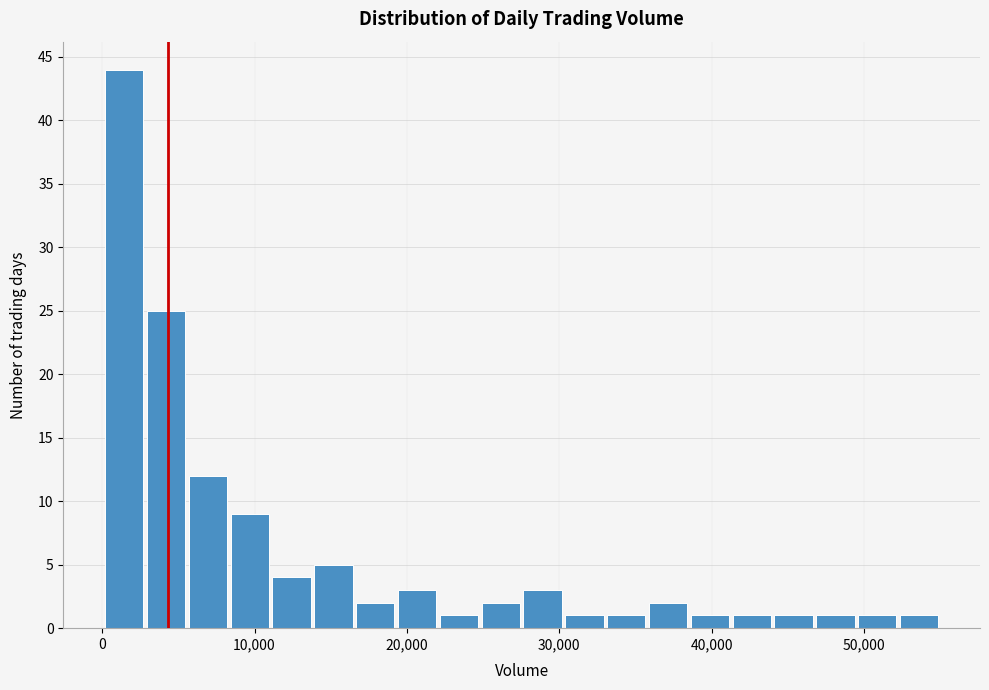

Read against the x-axis, roughly where is the centre of the tallest bar?

1000